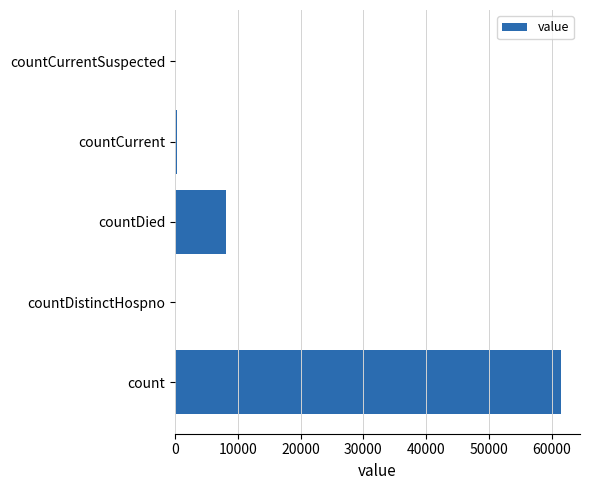

What is the maximum value shown in the chart?

61467